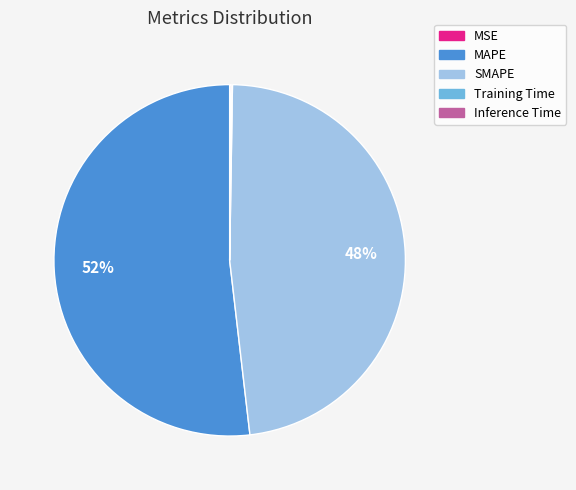

What is the largest slice in the pie chart?

MAPE